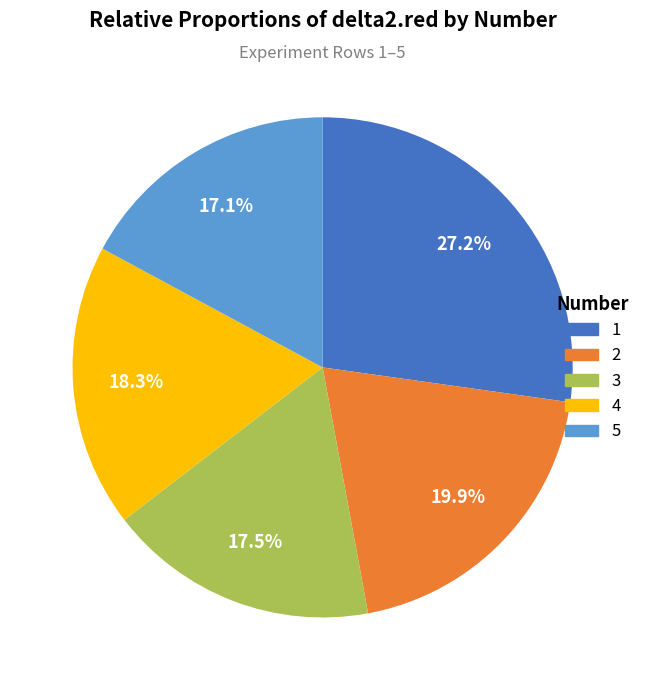

Which category has the biggest portion of the pie?

1